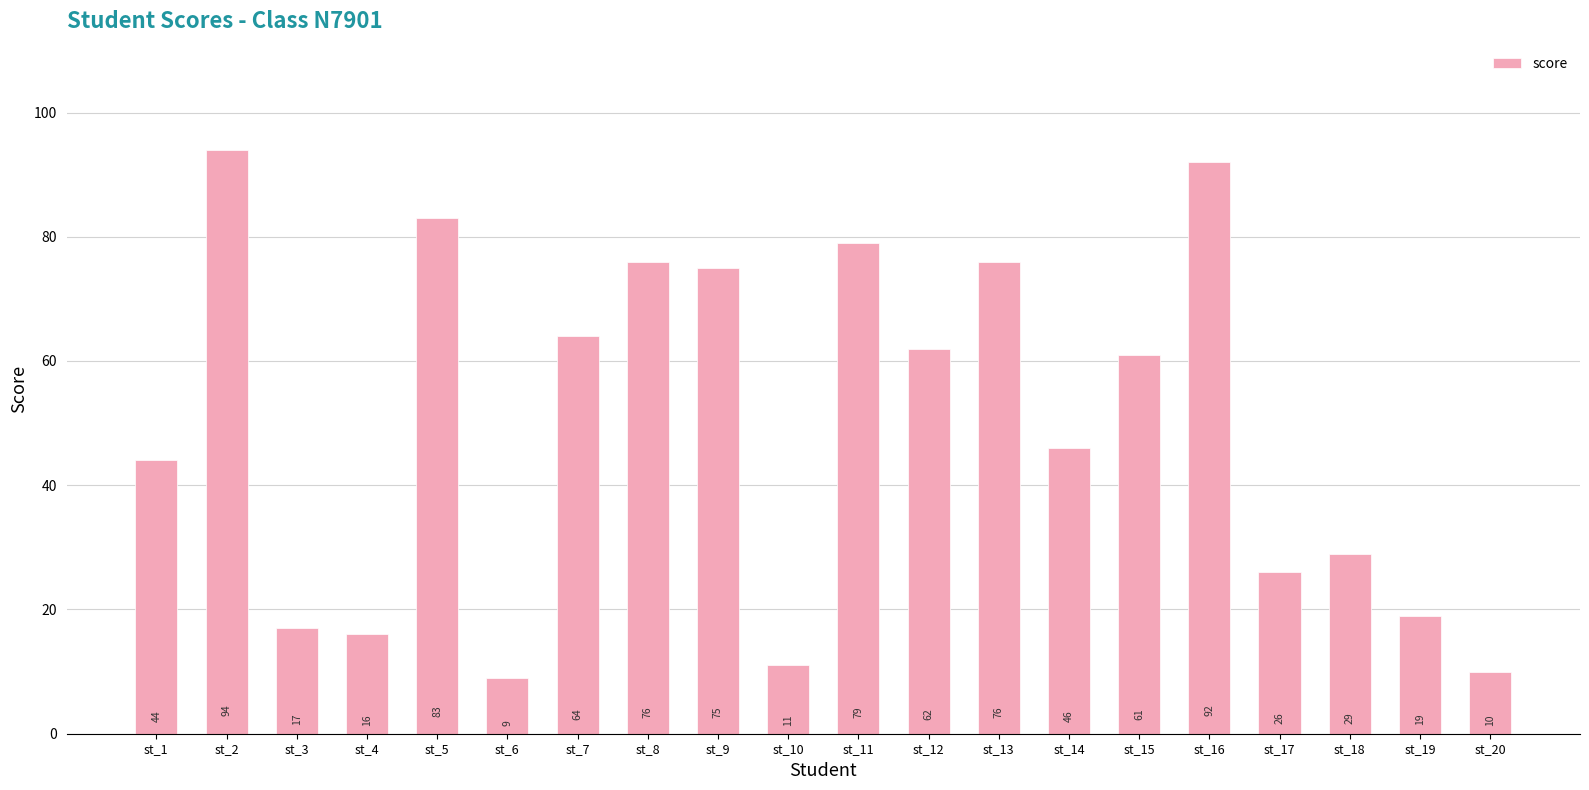

What is the sum of all values?

989